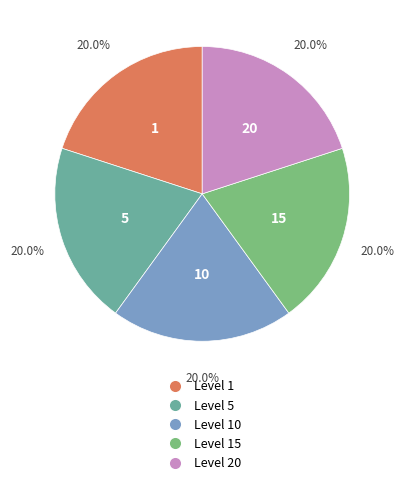

Is there a majority slice in this chart?

No